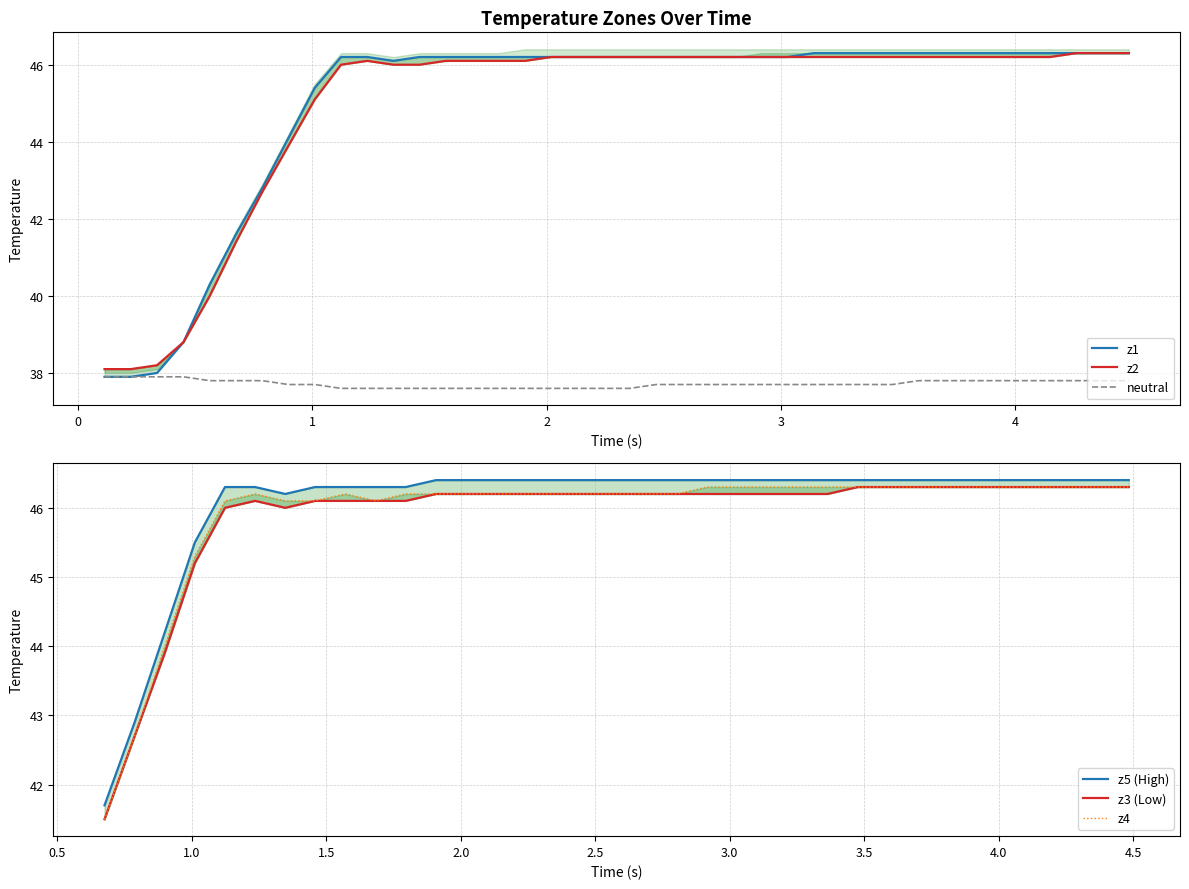

True or false: z2 and neutral cross at least once.

False